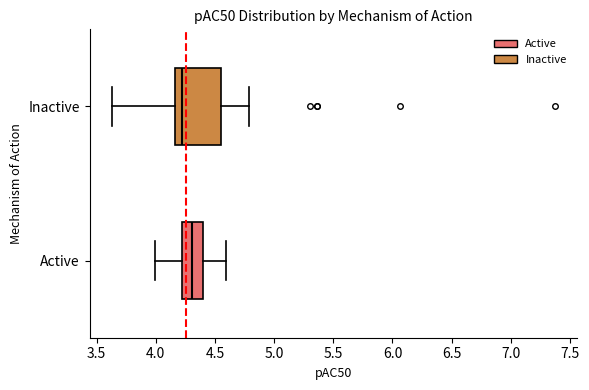

Where is the left edge of the box for Inactive on the x-axis? The values are not printed on the chart, so give them approximately, as read against the axis.

4.15